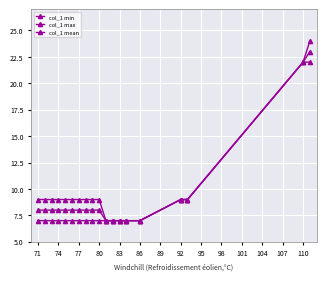

Rank the series by their average value, from lowest to highest.

col_1 min, col_1 mean, col_1 max